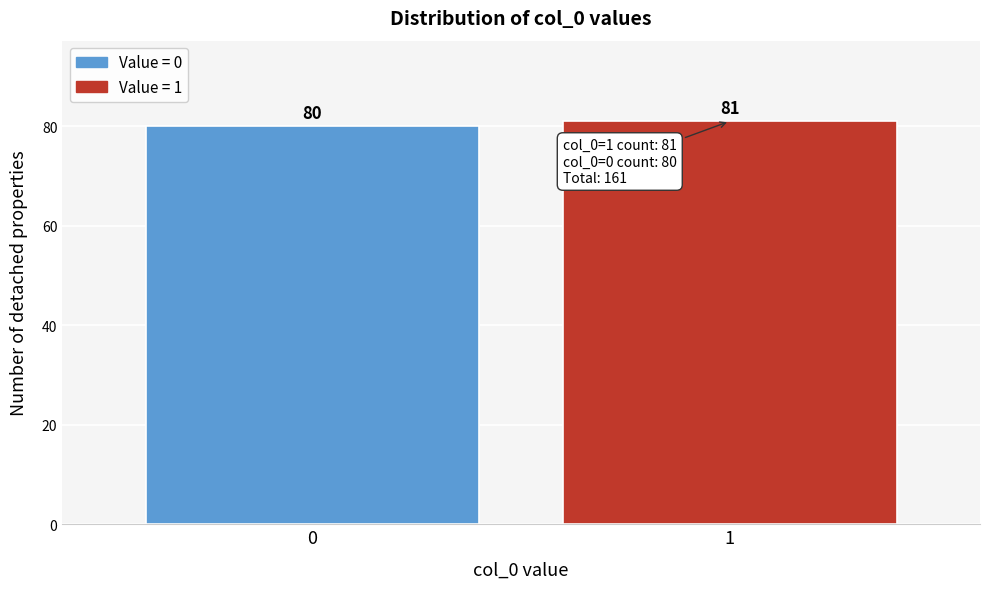

Reading left to right, list all the values displayed in this chart.

80	81